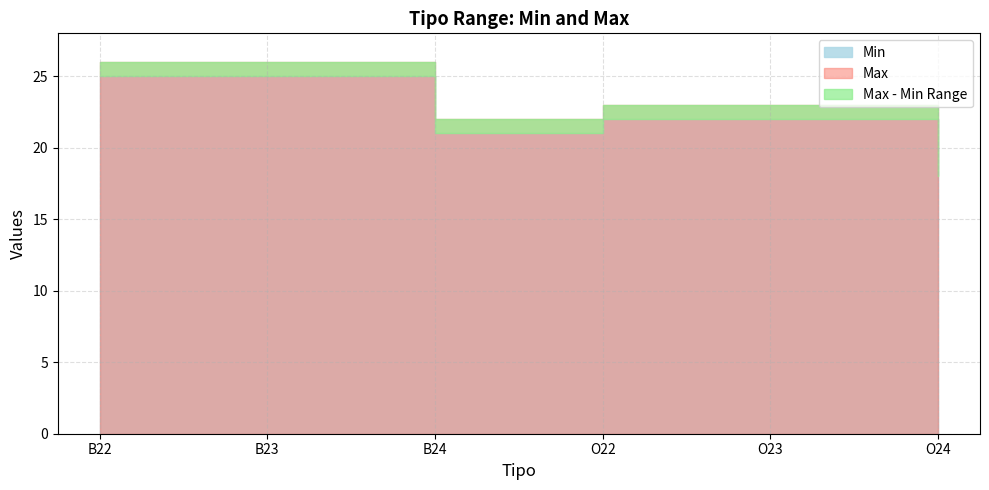

What is the average value of the Max series?

23